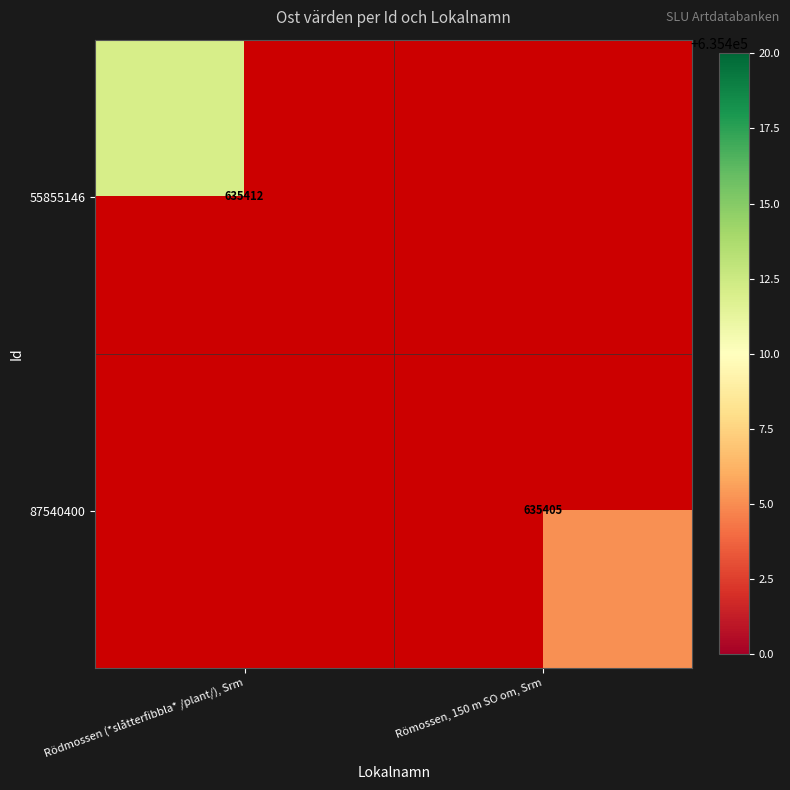

How many values in 55855146 are above zero?

1